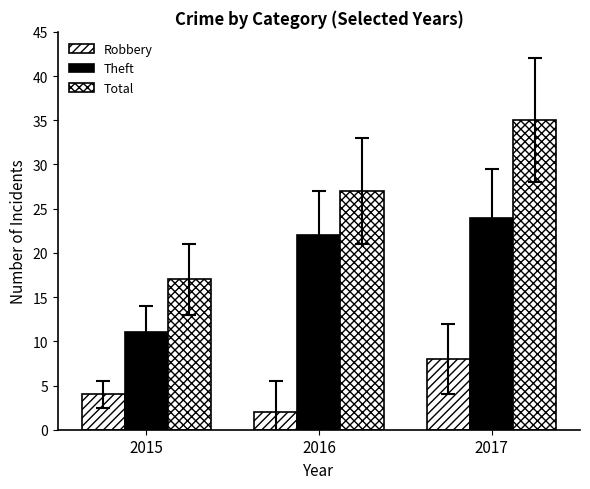

How many series are shown in this chart?

3